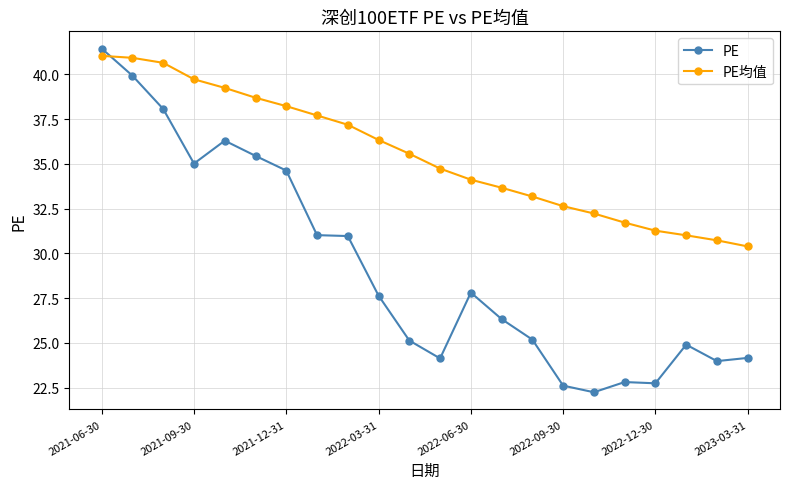

How many times do PE均值 and PE cross each other?

1